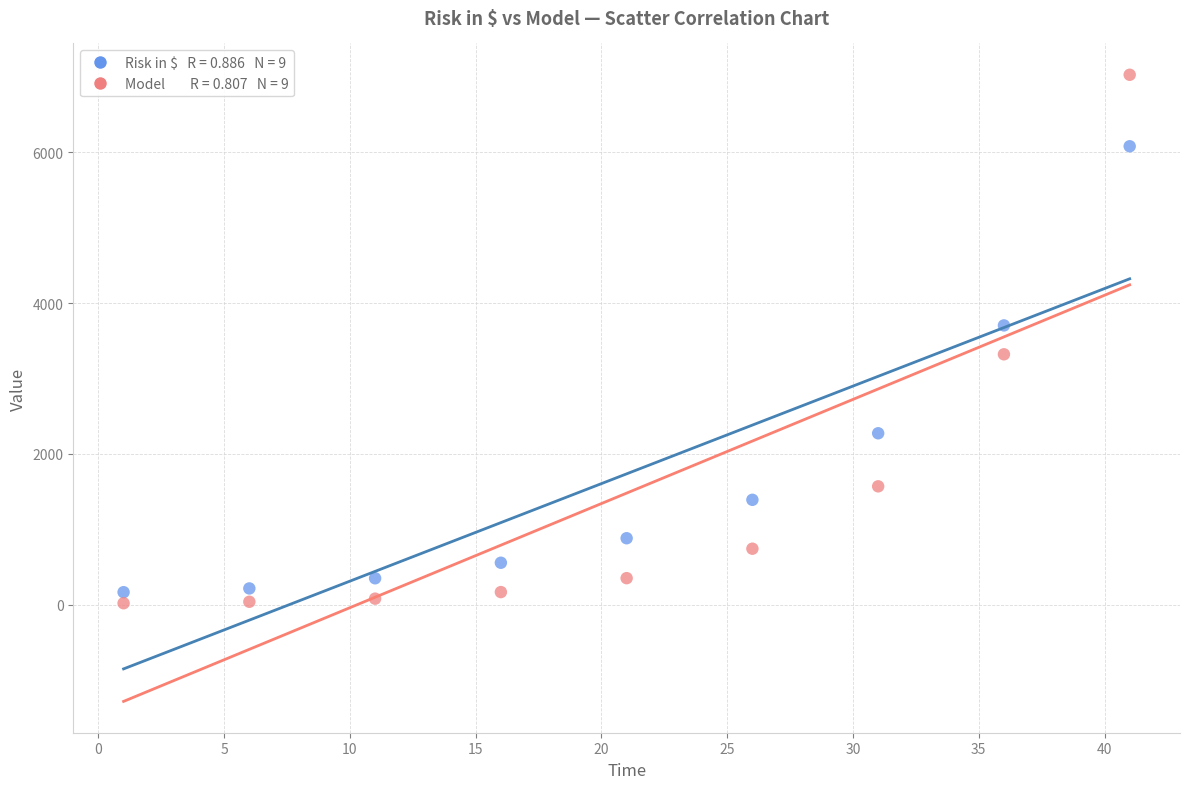

Across all data points, what is the range of Y values (max minus min)?

7013.3